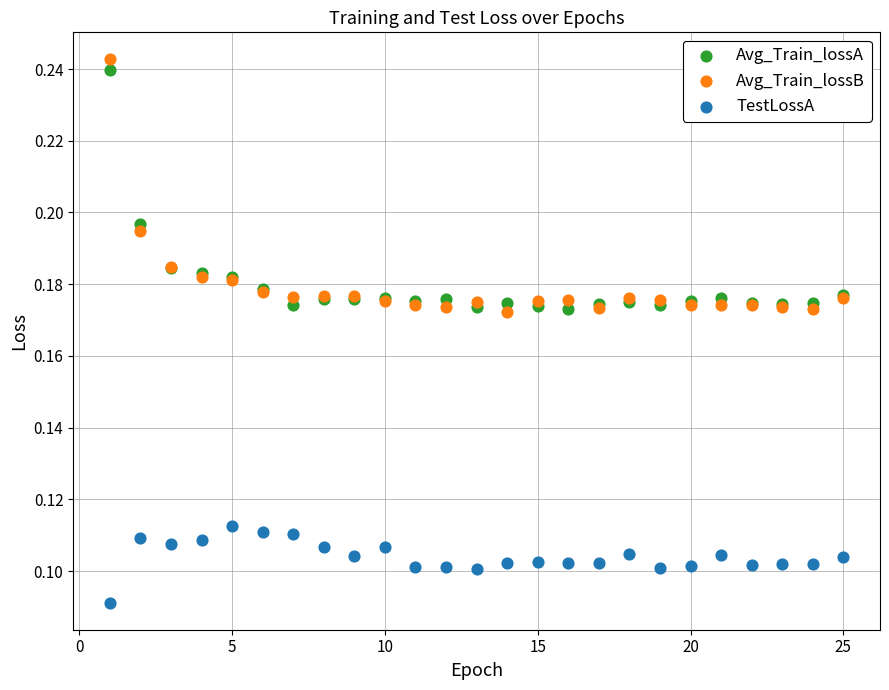

What are all the series names shown in the legend?

Avg_Train_lossA, Avg_Train_lossB, TestLossA